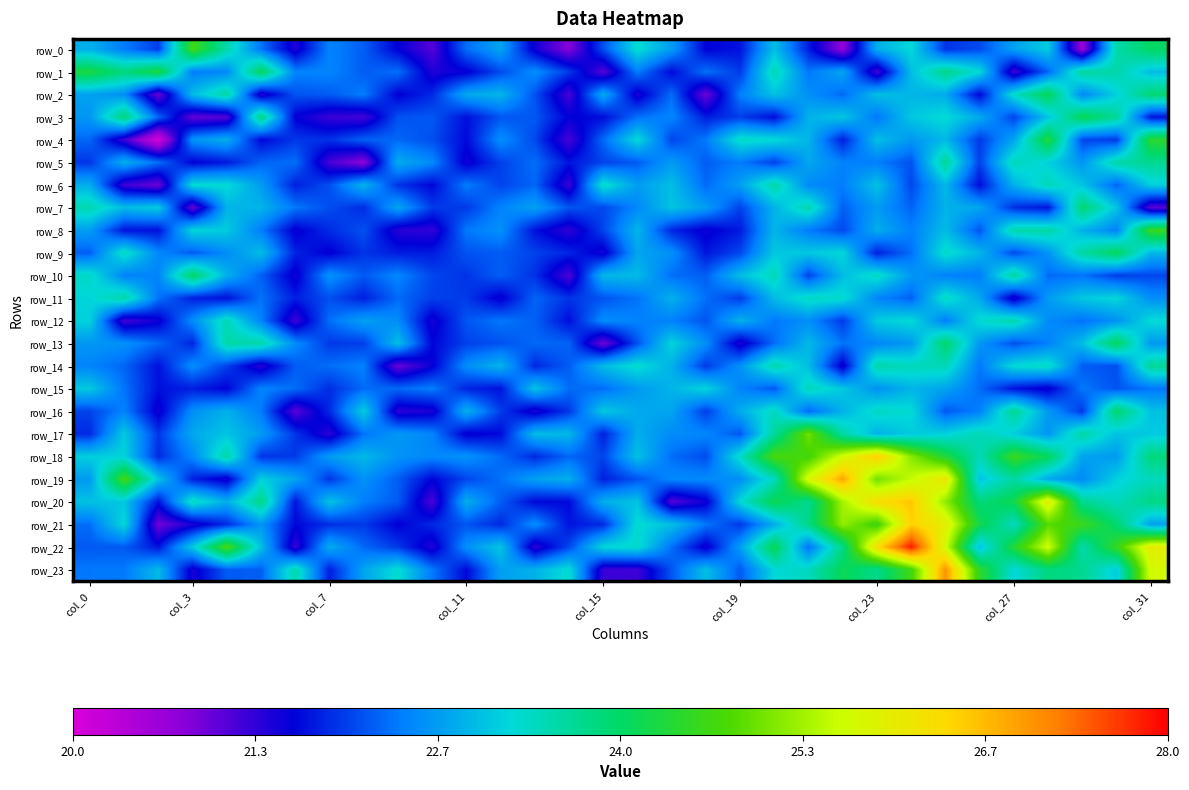

How many data points in row_19 are above 22?

27